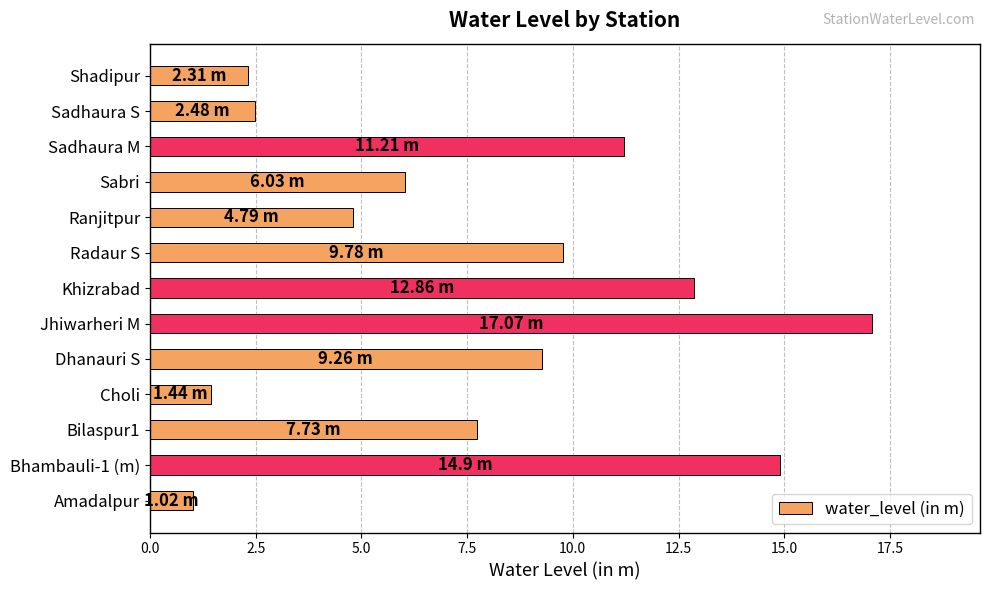

What is the difference between the second highest and second lowest values?

13.5